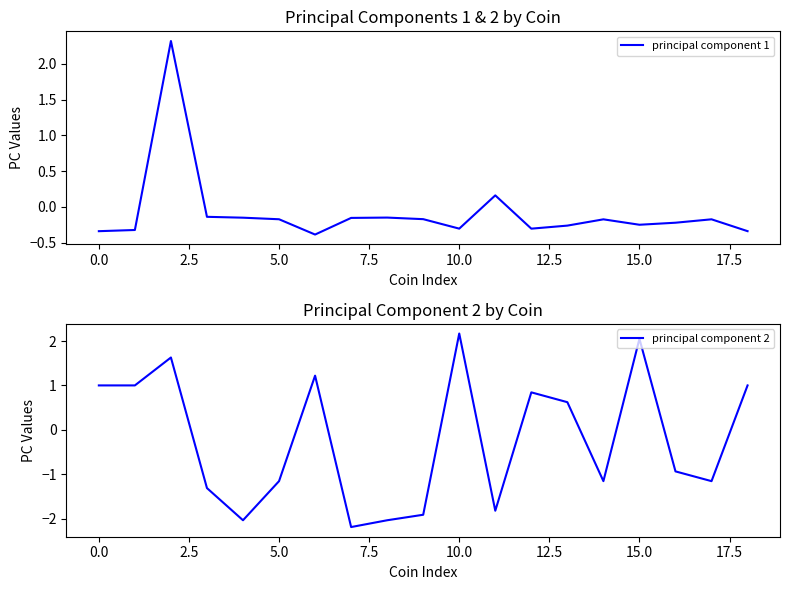

Which series ends up on top after the final intersection of principal component 2 and principal component 1?

principal component 2